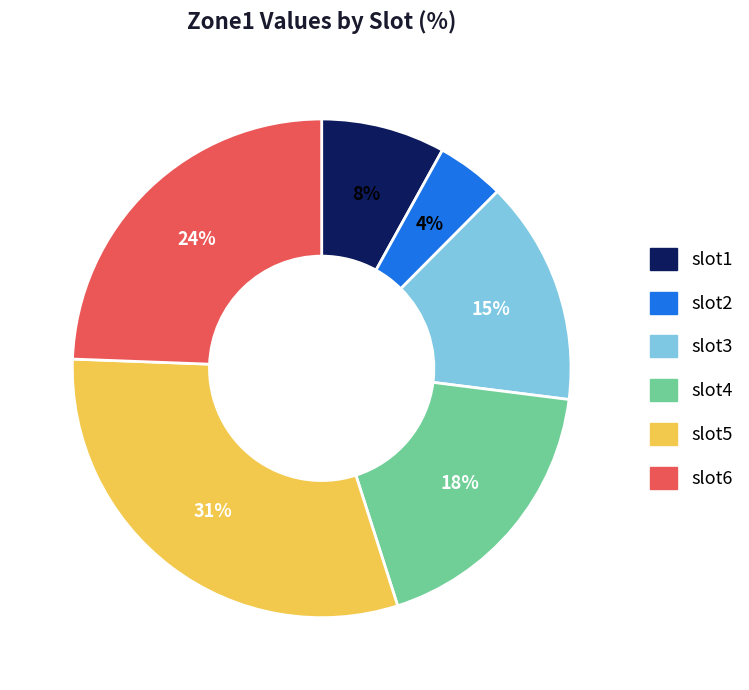

Combined, do slot6 and slot1 account for over 50%?

No